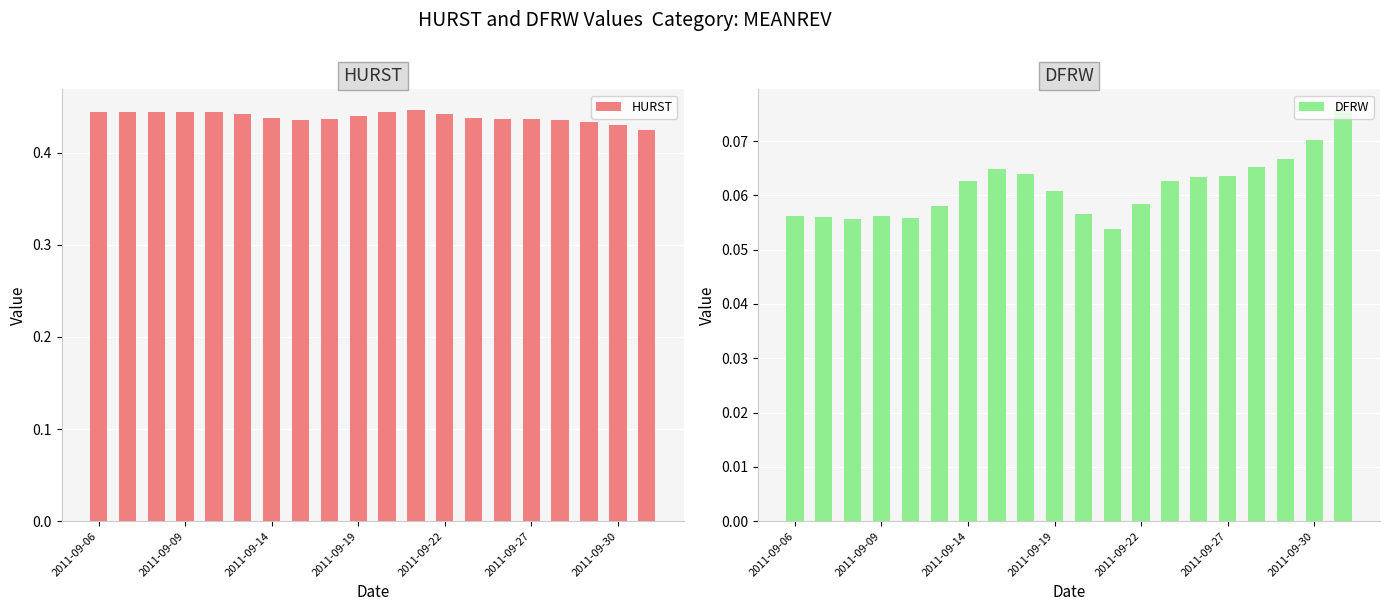

Count the HURST values in the range 0 to 1.

20